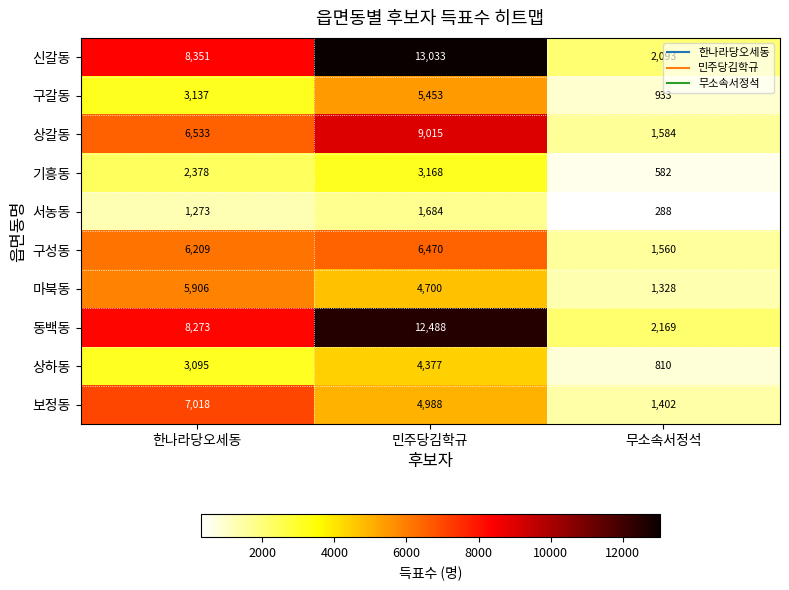

What is the sum of the 기흥동 values at 한나라당오세동 and 민주당김학규?

5546